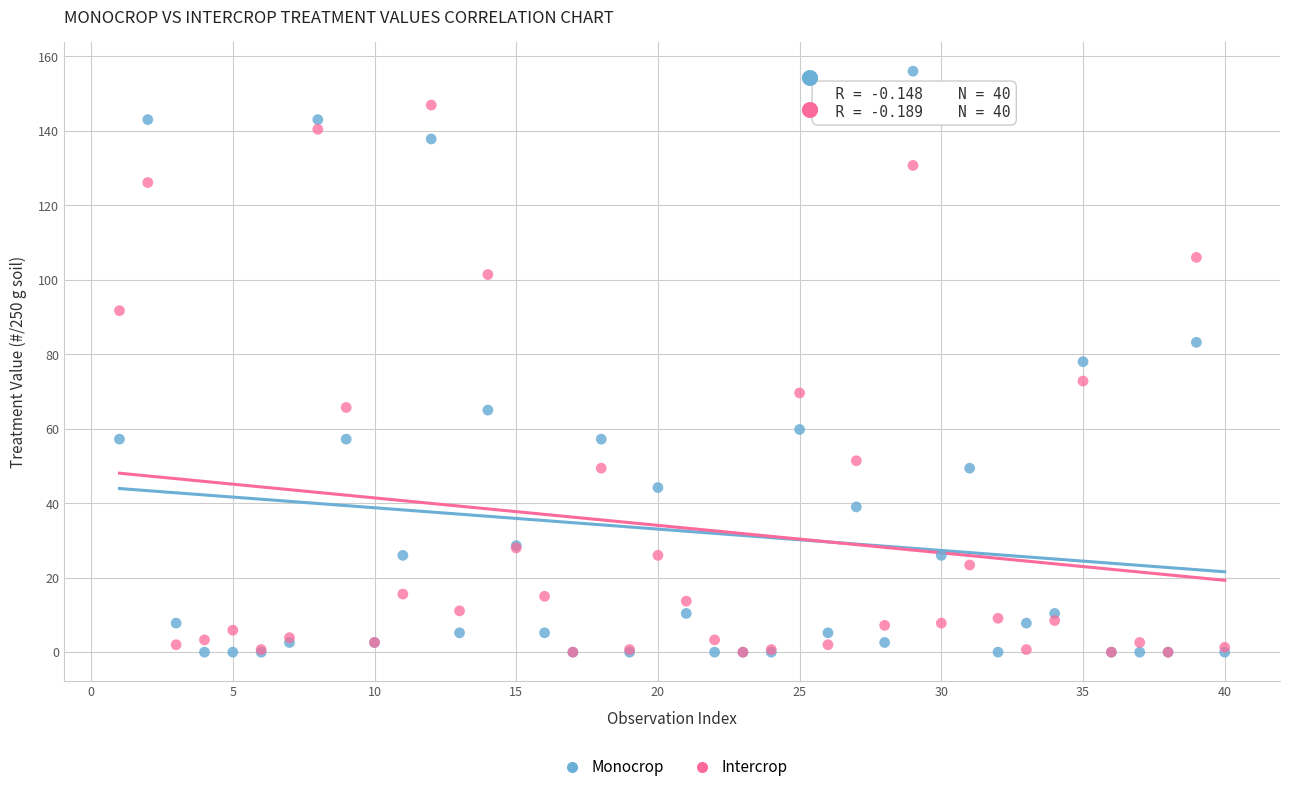

What are all the series names shown in the legend?

Monocrop, Intercrop